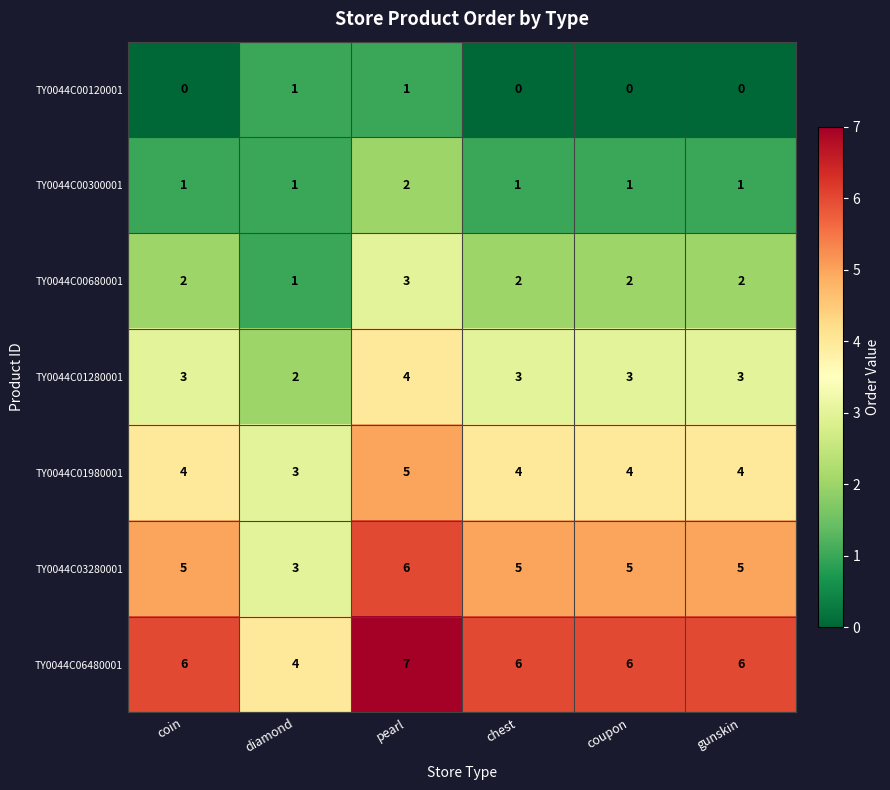

How many TY0044C00680001 values are between 2 and 3?

5